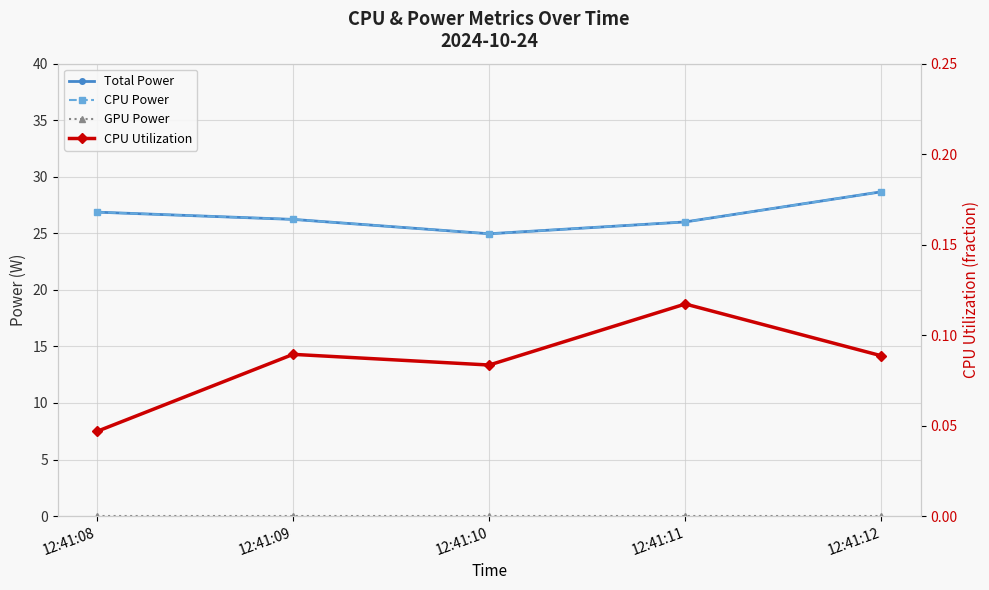

The value of CPU Utilization at 12:41:11 is 0.2. True or false?

False